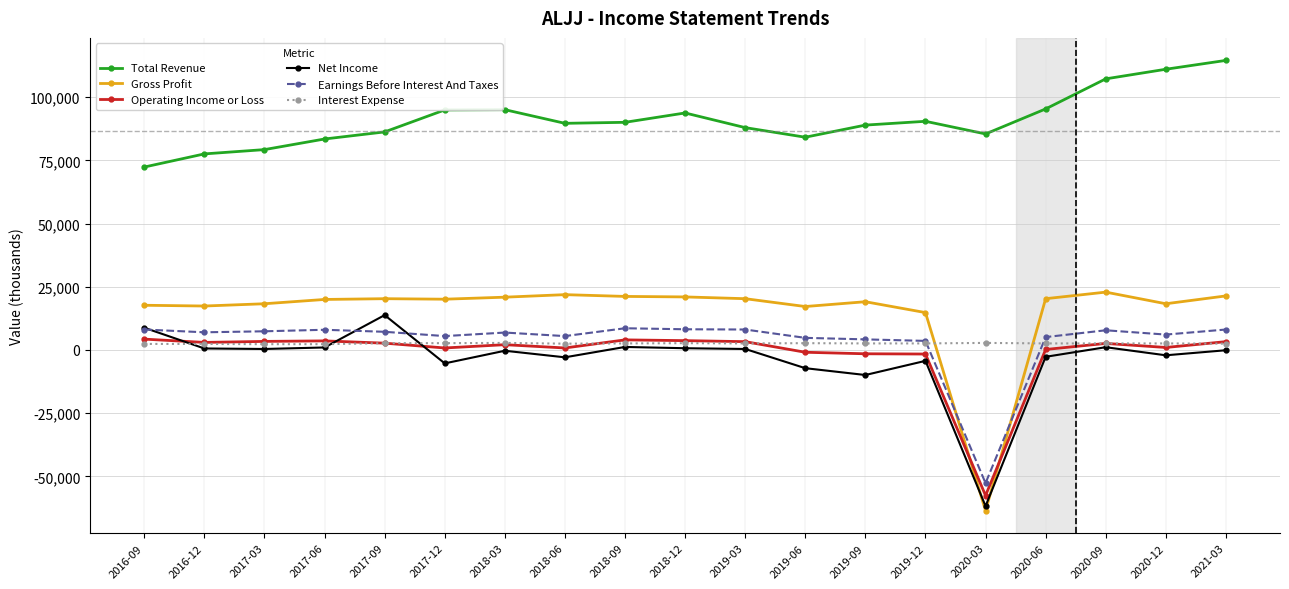

What is the minimum value shown in the chart?

-63600